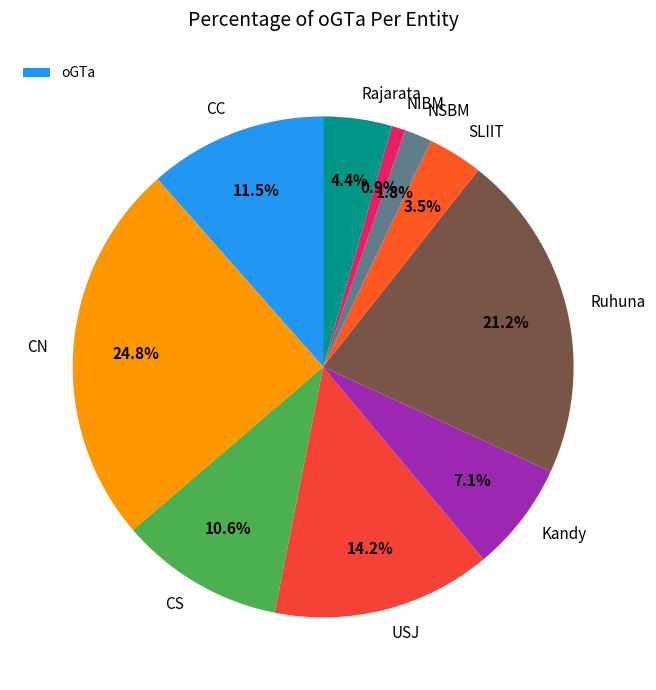

What portion of the pie excludes CS?

89.4%